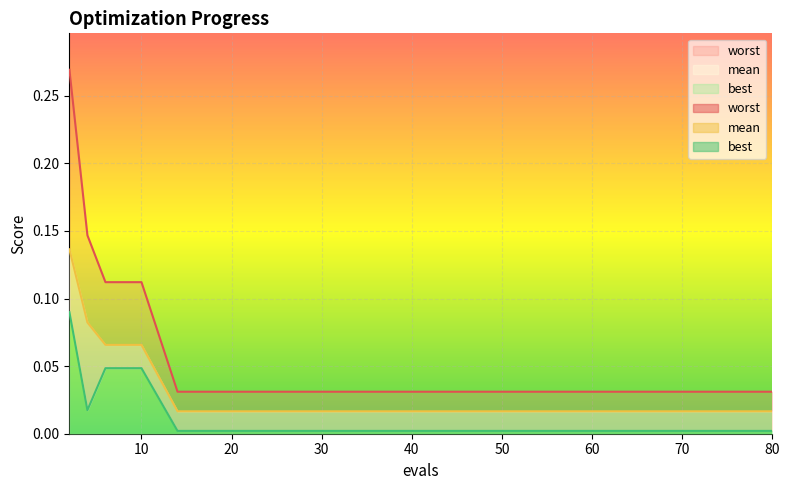

What are all the series names shown in the legend?

mean, best, worst